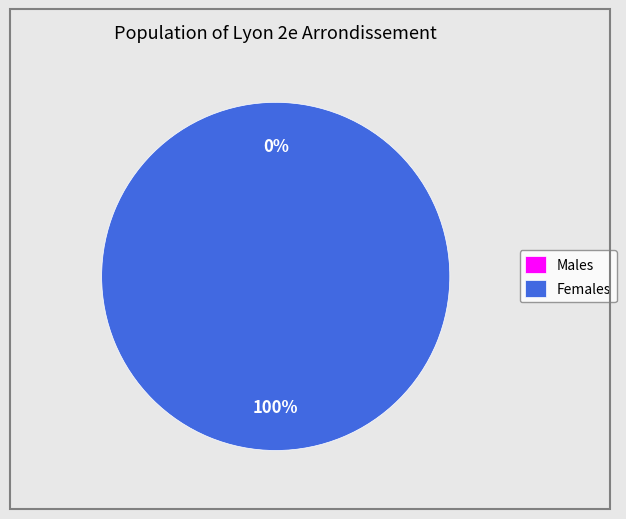

To the nearest percent, what is the difference between the 1 and 0 slice percentages?

100%